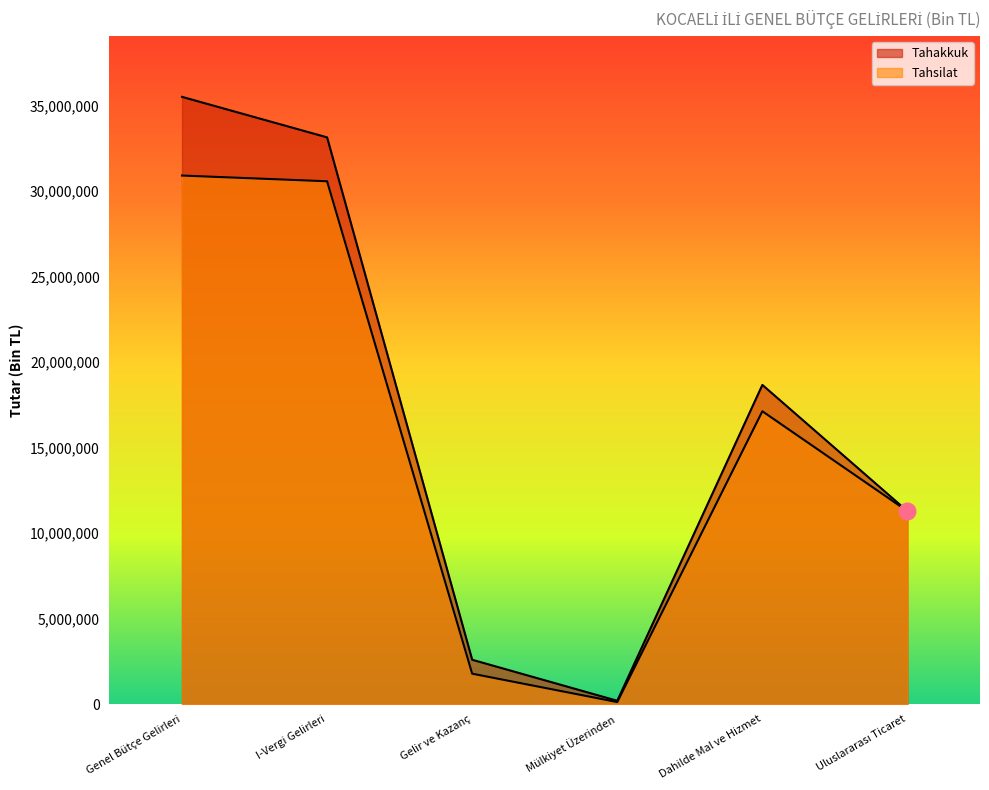

Reading left to right, what are all the values shown in this chart?

Tahakkuk: 35510575	33140994	2590883	191551	18664921	11279317
Tahsilat: 30908228	30573355	1776229	116373	17123816	11279317